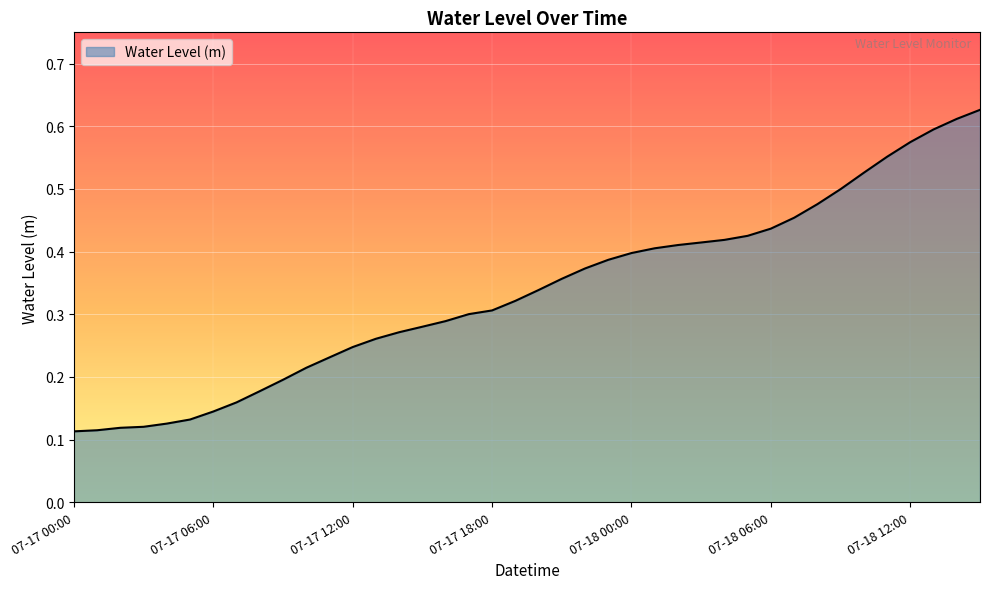

Does the chart have visible grid lines?

Yes